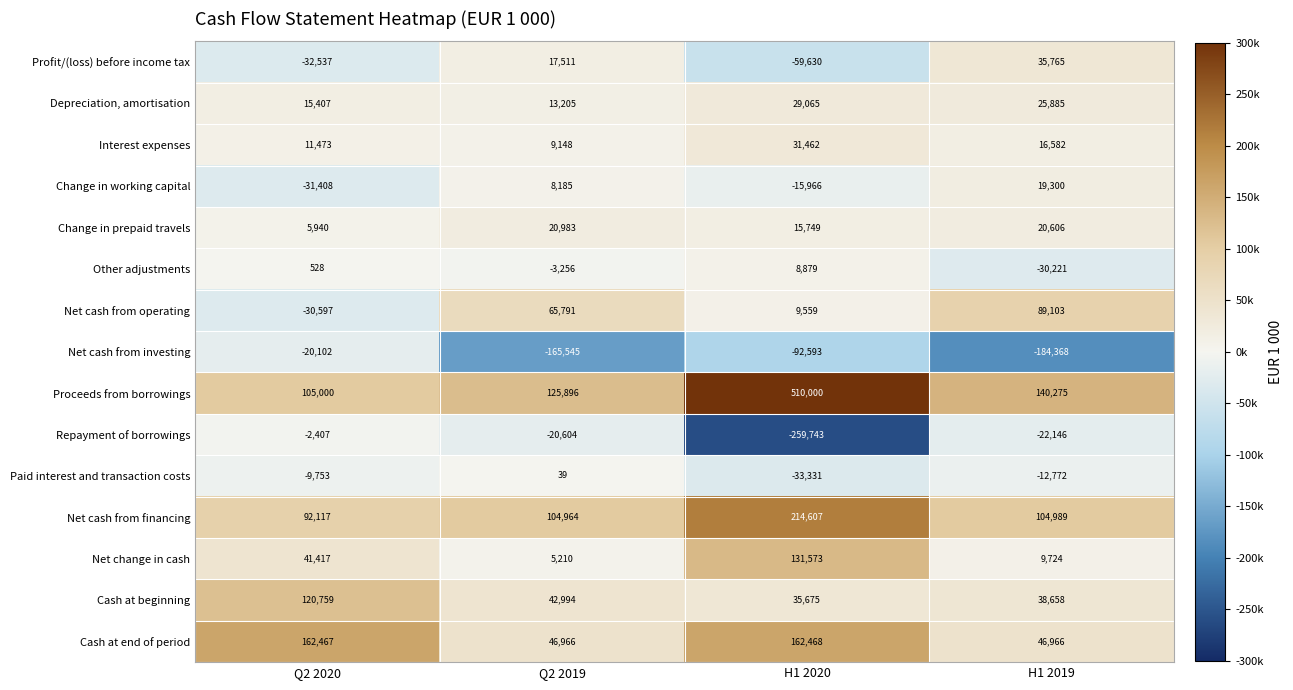

Rank the series at H1 2019 from lowest to highest value.

Net cash from investing, Other adjustments, Repayment of borrowings, Paid interest and transaction costs, Net change in cash, Interest expenses, Change in working capital, Change in prepaid travels, Depreciation, amortisation, Profit/(loss) before income tax, Cash at beginning, Cash at end of period, Net cash from operating, Net cash from financing, Proceeds from borrowings